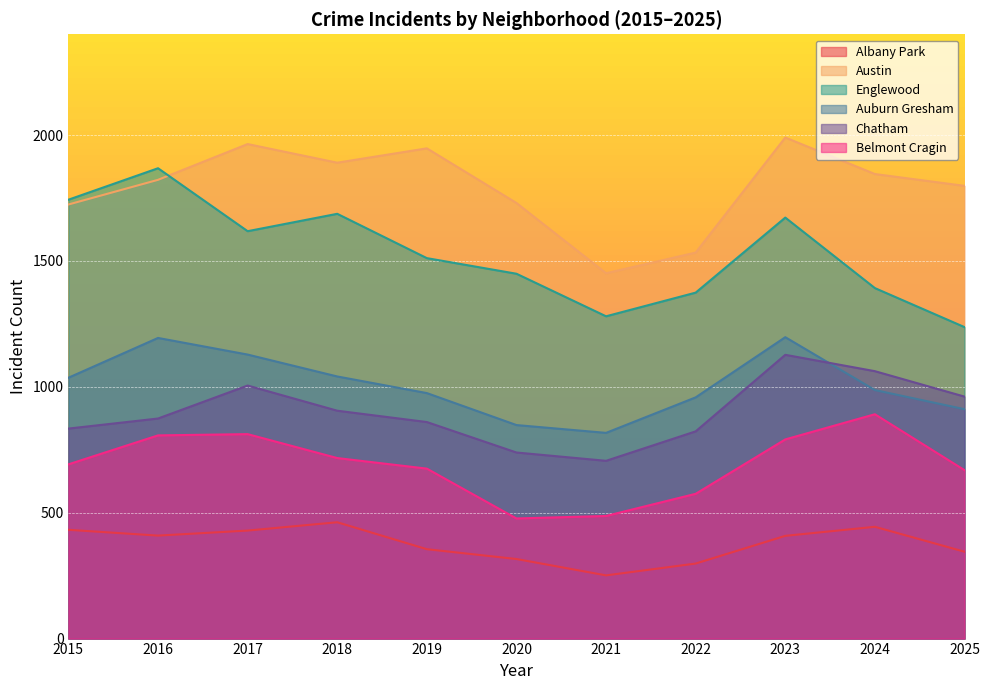

What is the spread (max minus min) of values at 2022?

1235